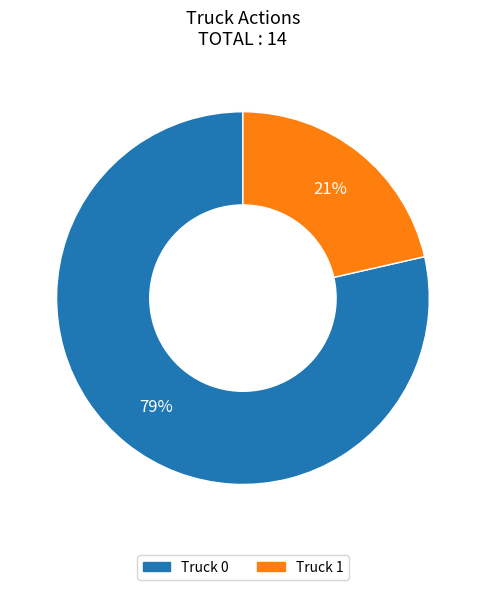

To the nearest percent, what is the combined percentage of Truck 1 and Truck 0?

100%